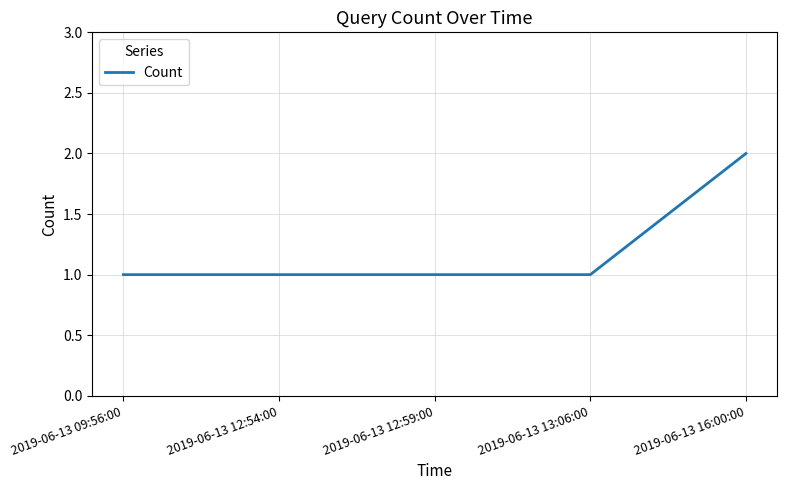

True or false: the data shows 1 at 2019-06-13 12:59:00.

True